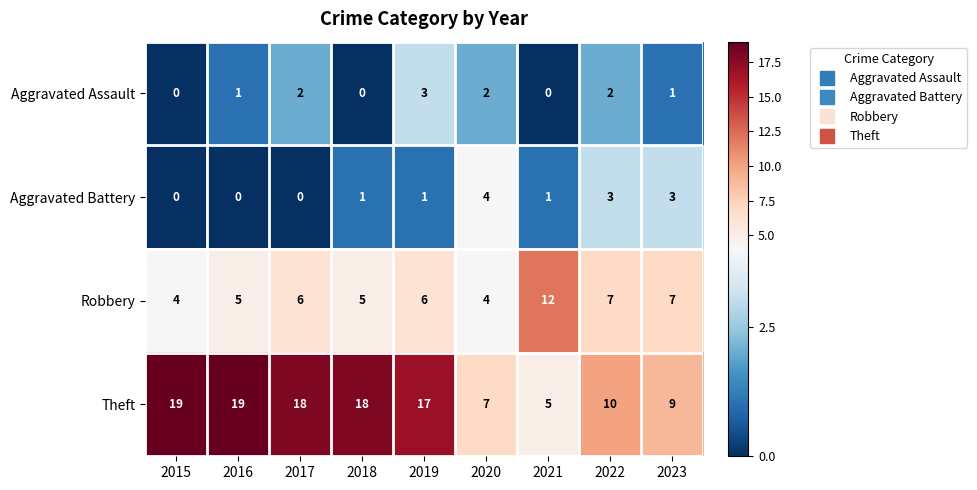

Rank the series by their maximum value, from lowest to highest.

Aggravated Assault, Aggravated Battery, Robbery, Theft